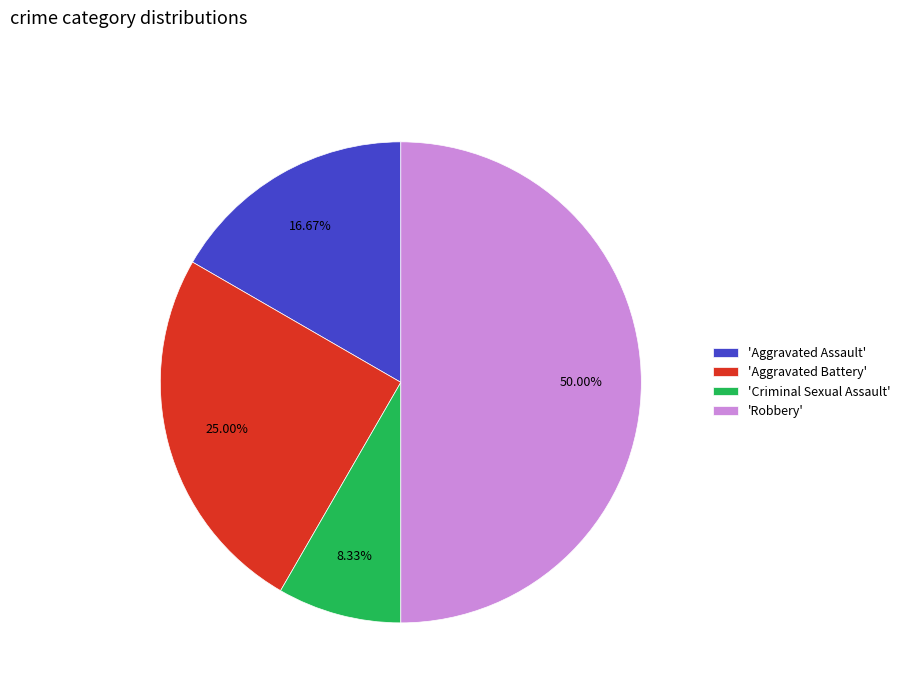

Do 'Aggravated Battery' and 'Aggravated Assault' together represent more than half of the pie?

No